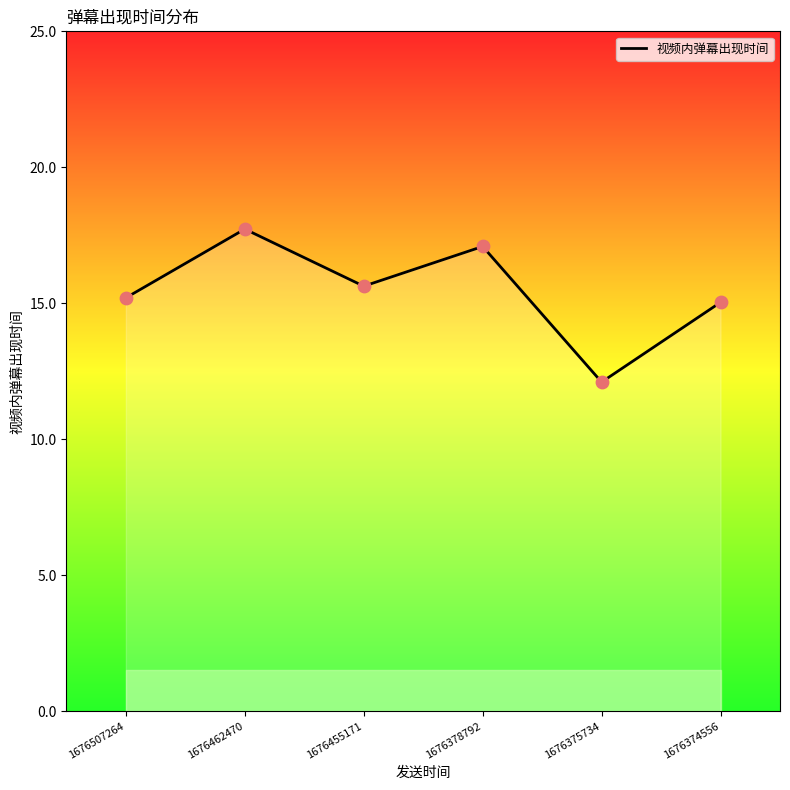

Between 1676455171 and 1676507264, which is larger?

1676455171